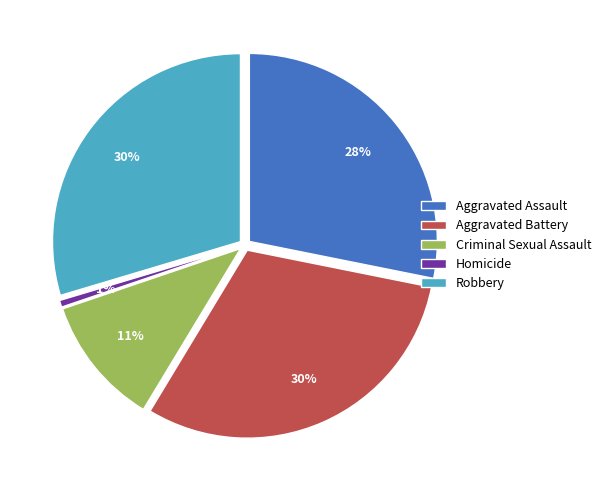

True or false: Criminal Sexual Assault accounts for 11% of the total.

True